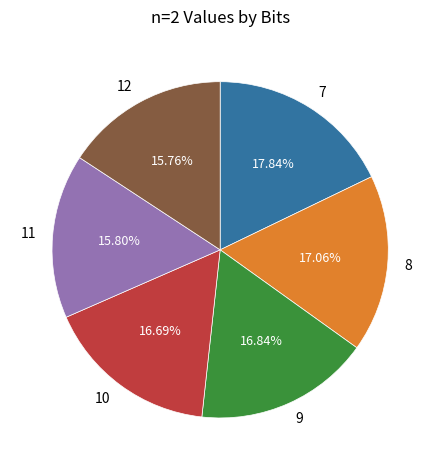

To the nearest percent, what is the difference between the largest and smallest slice percentages?

2%